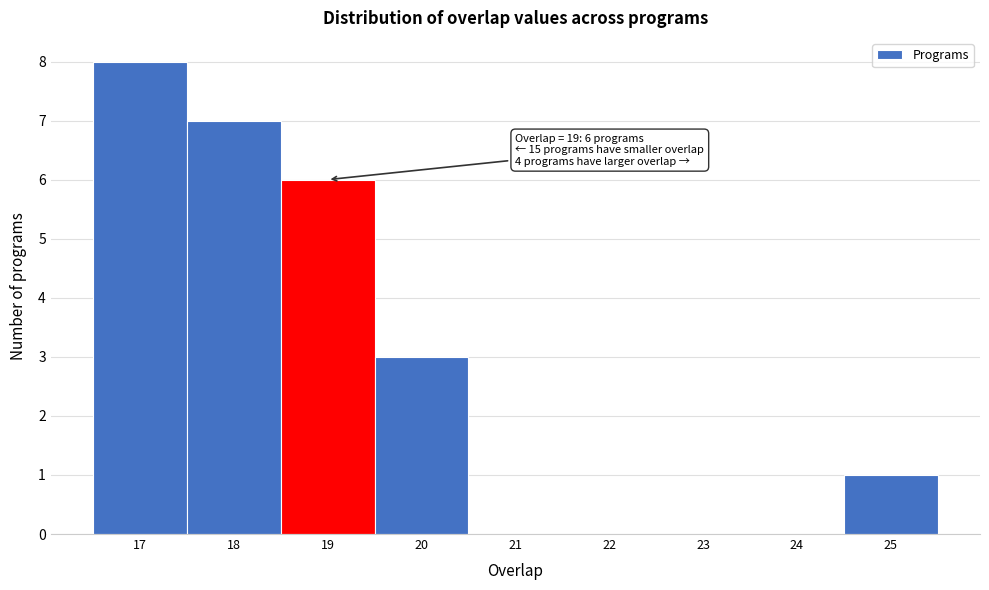

Which range on the x-axis has the tallest bar?

16.5 to 17.5